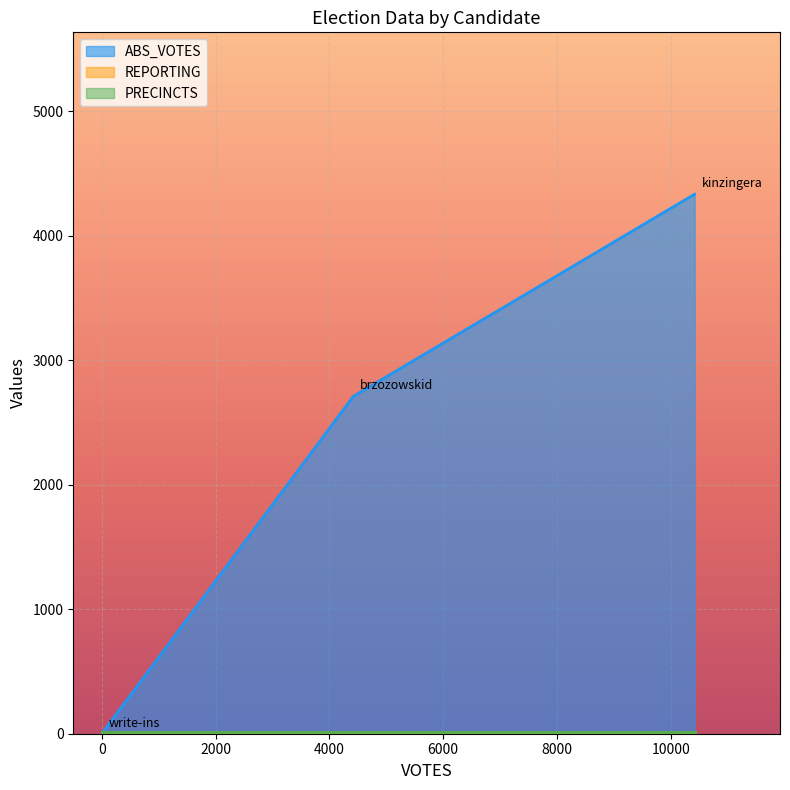

What is the value of the PRECINCTS point at the 2nd from the left?

14